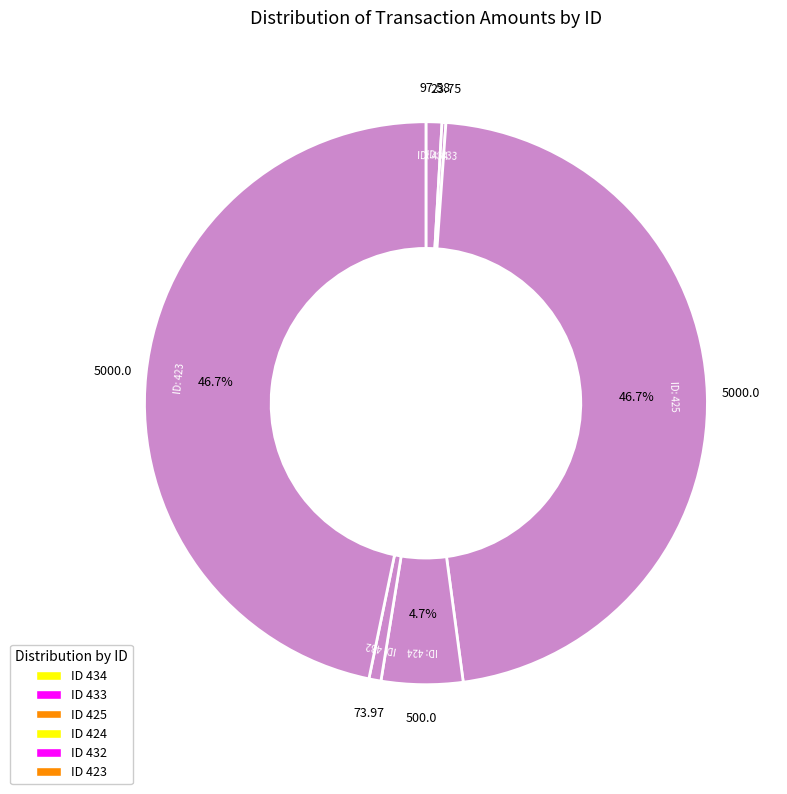

What is the total percentage of 433 and 423?

47.0%